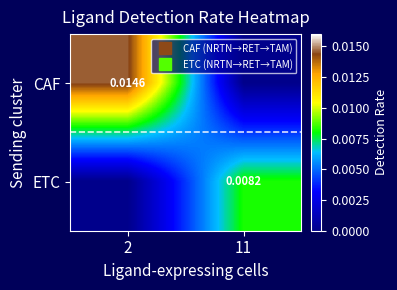

Which category has the highest value in the ETC series?

11